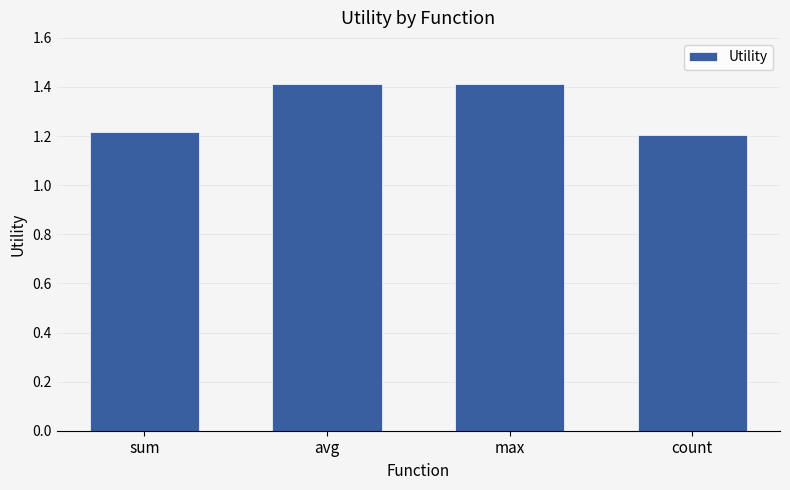

What is the greatest value displayed?

1.4